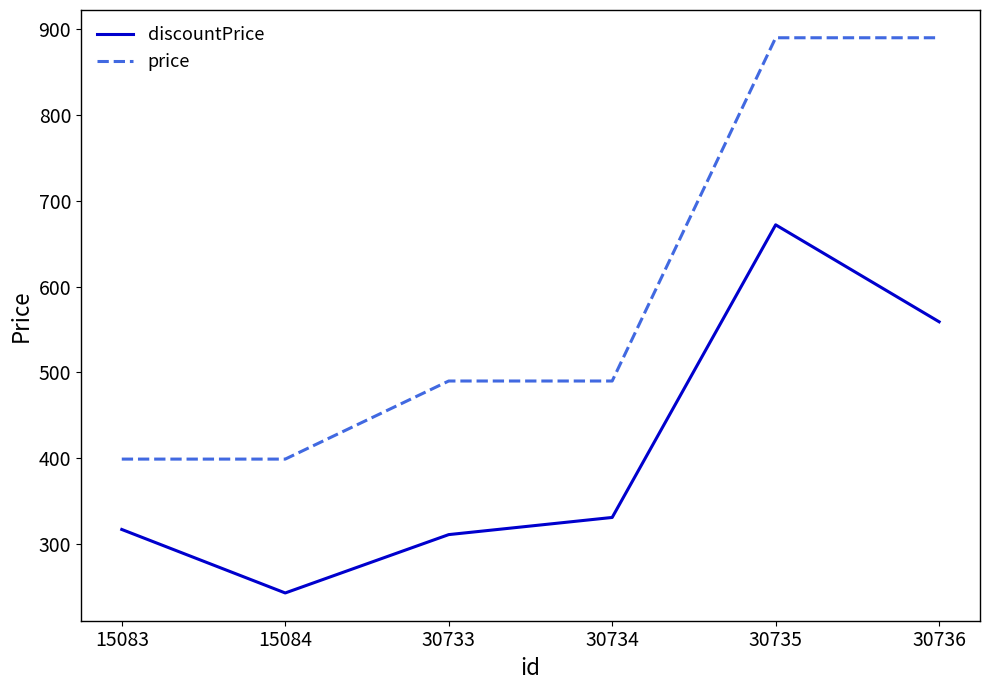

List the series in order of their overall mean, highest first.

price, discountPrice